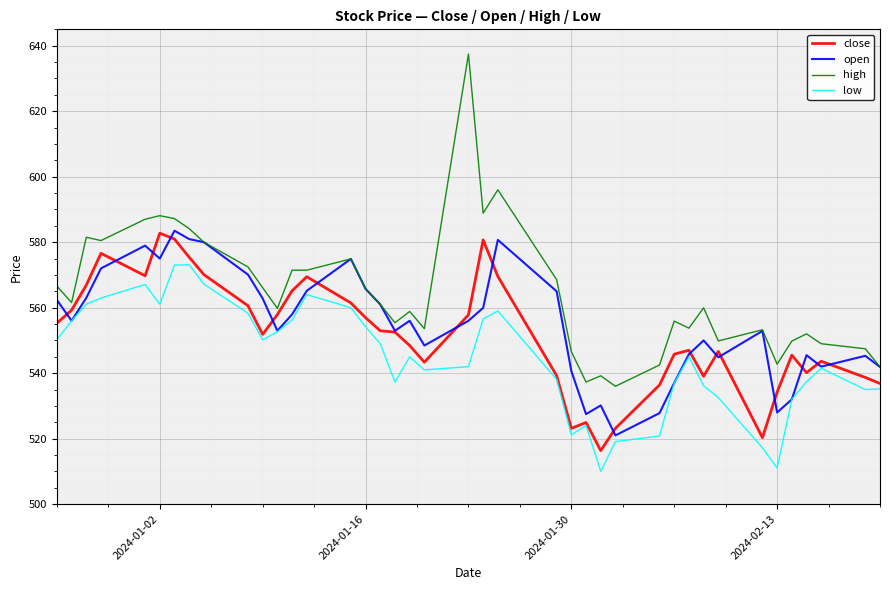

Which series has the largest range (max minus min)?

high